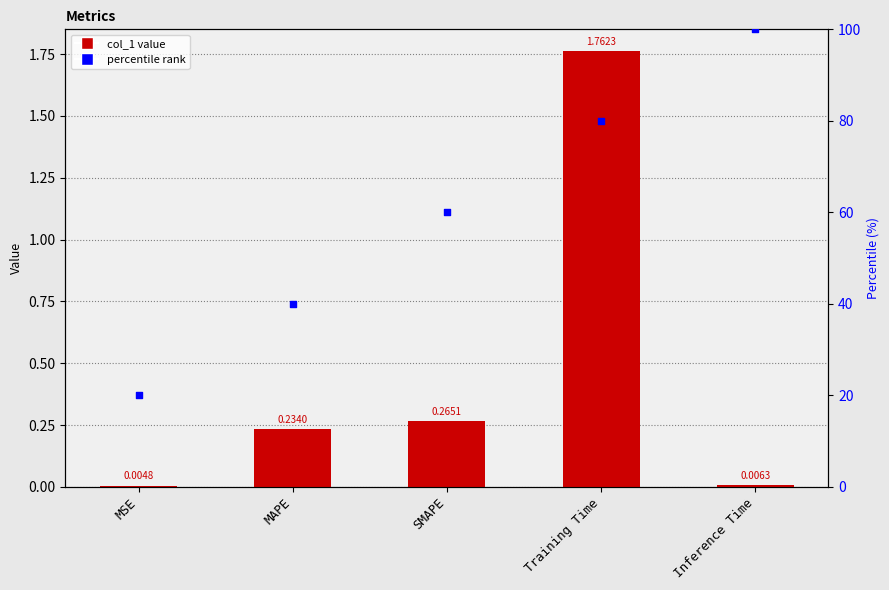

At how many categories does at least one series exceed 26?

4